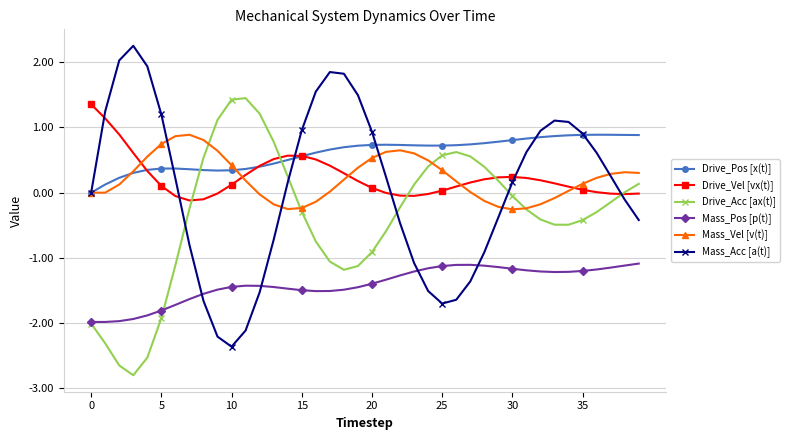

What are all the series names shown in the legend?

Drive_Pos [x(t)], Drive_Vel [vx(t)], Drive_Acc [ax(t)], Mass_Pos [p(t)], Mass_Vel [v(t)], Mass_Acc [a(t)]